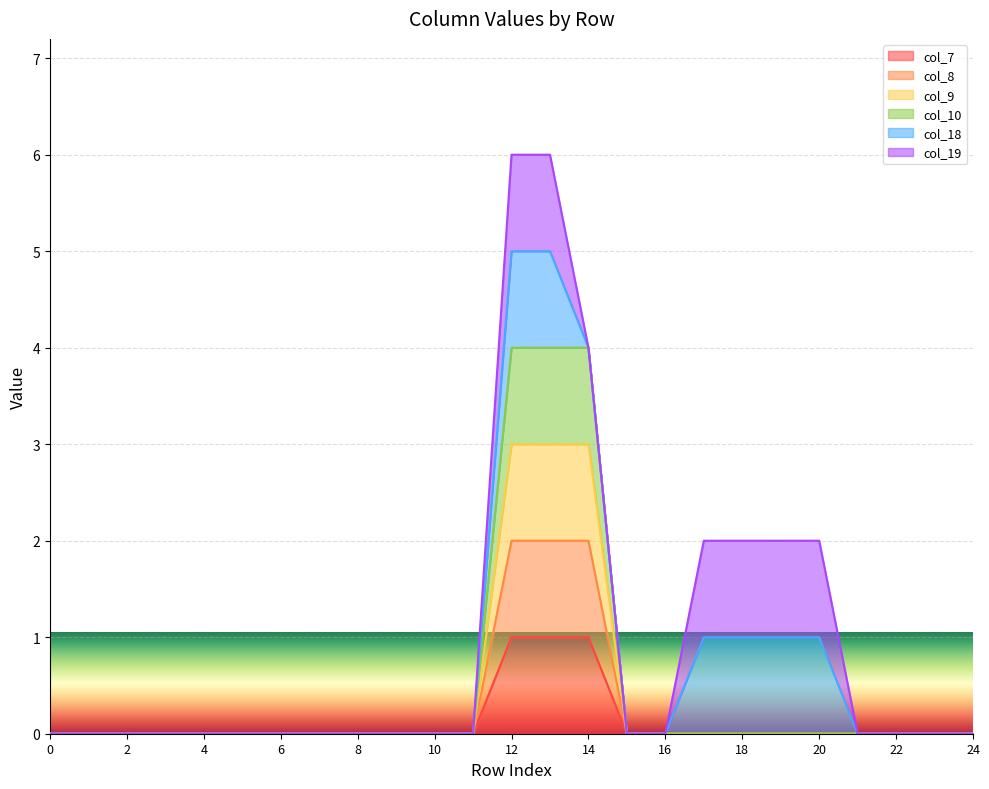

Which series changed the most between 17 and 20?

col_7